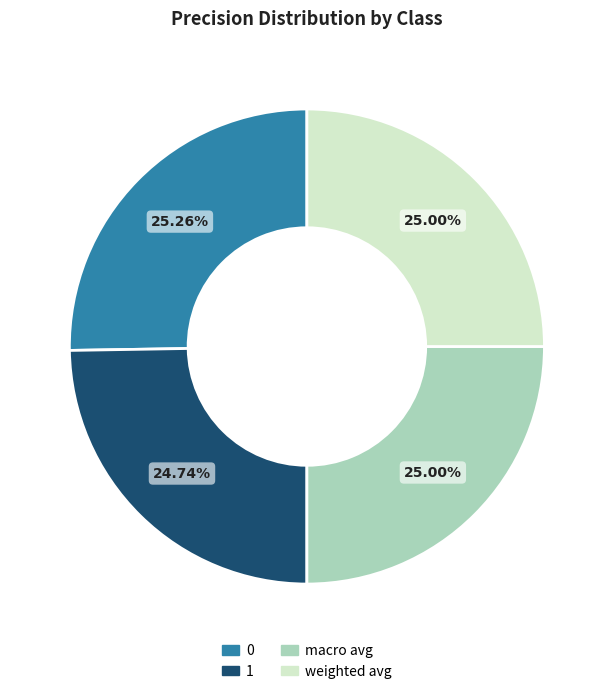

Combined, what portion of the pie is macro avg and 0?

50.3%